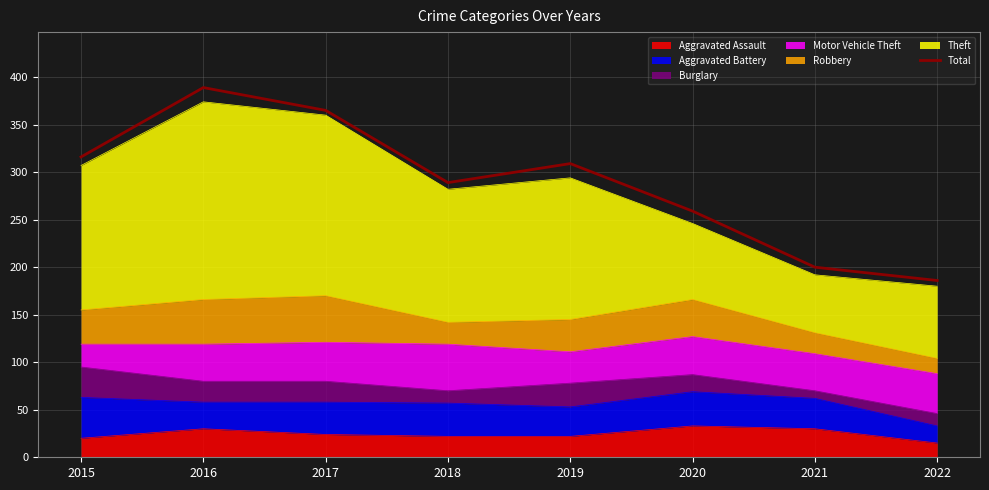

What is the change in value from 2015 to 2021?

-116